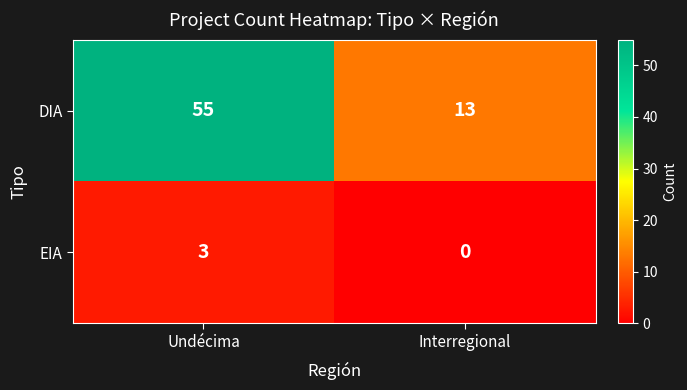

Which label corresponds to the smallest value in the chart?

Interregional